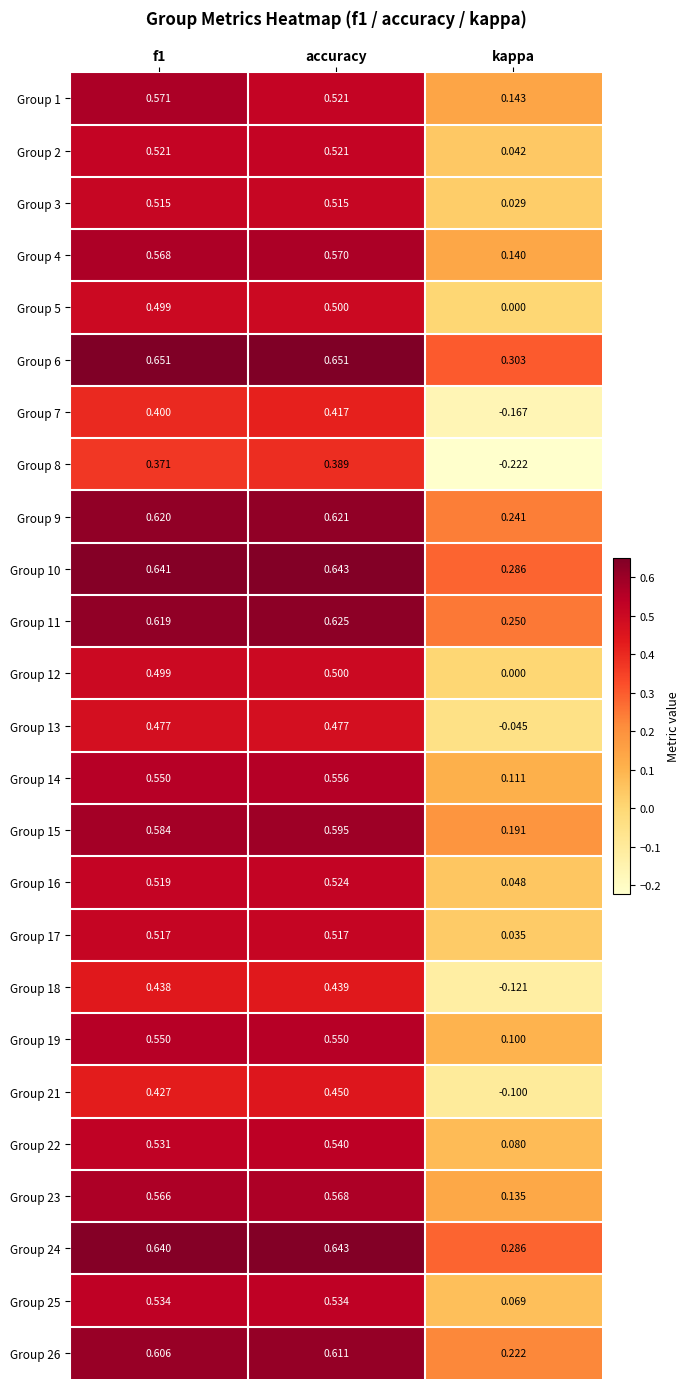

Which label corresponds to the smallest value in the chart?

kappa